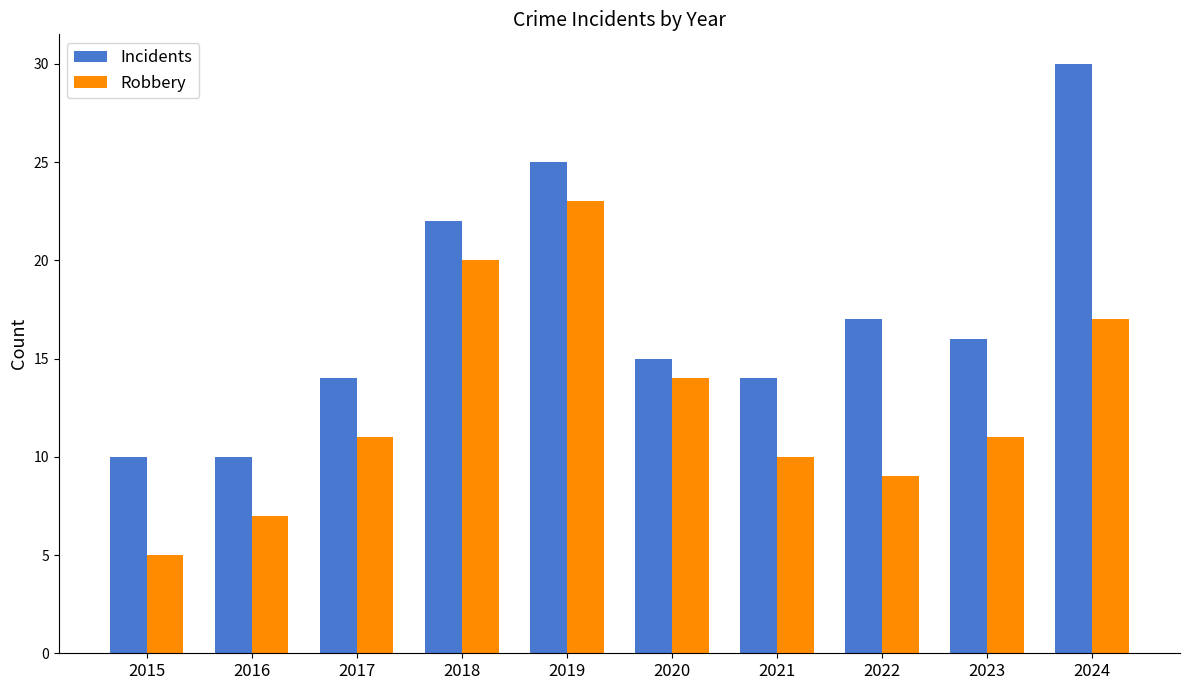

What is the maximum value shown in the chart?

30